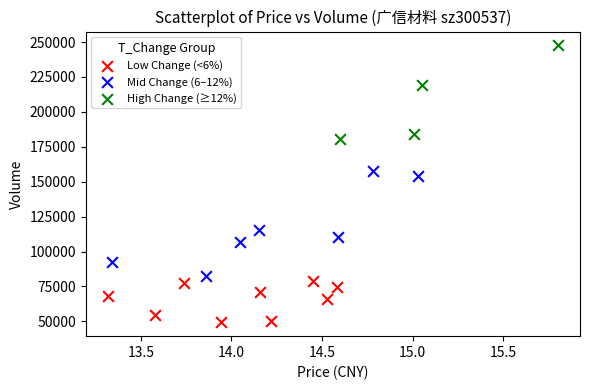

Which series contains the lowest Y value?

Low Change (<6%)